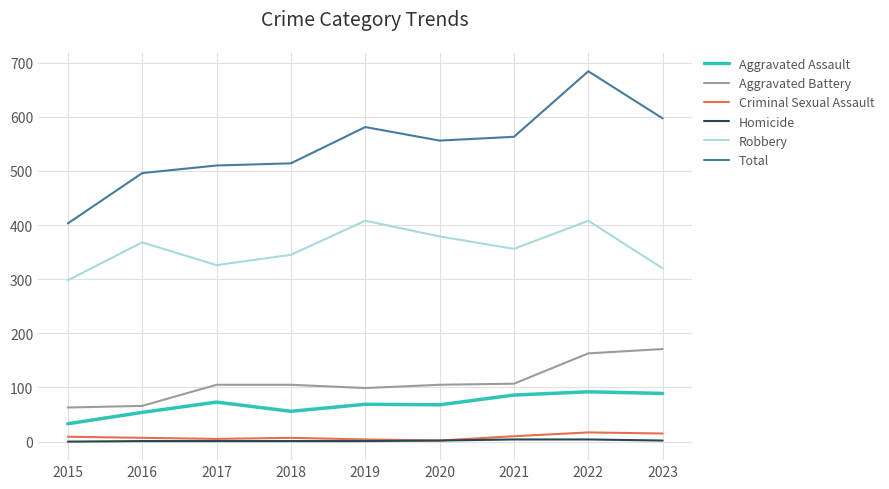

True or false: Aggravated Battery and Robbery cross at least once.

False